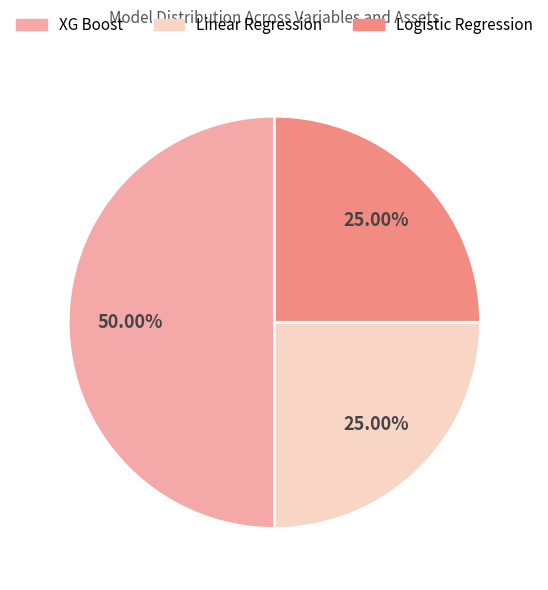

Which category has the biggest portion of the pie?

XG Boost